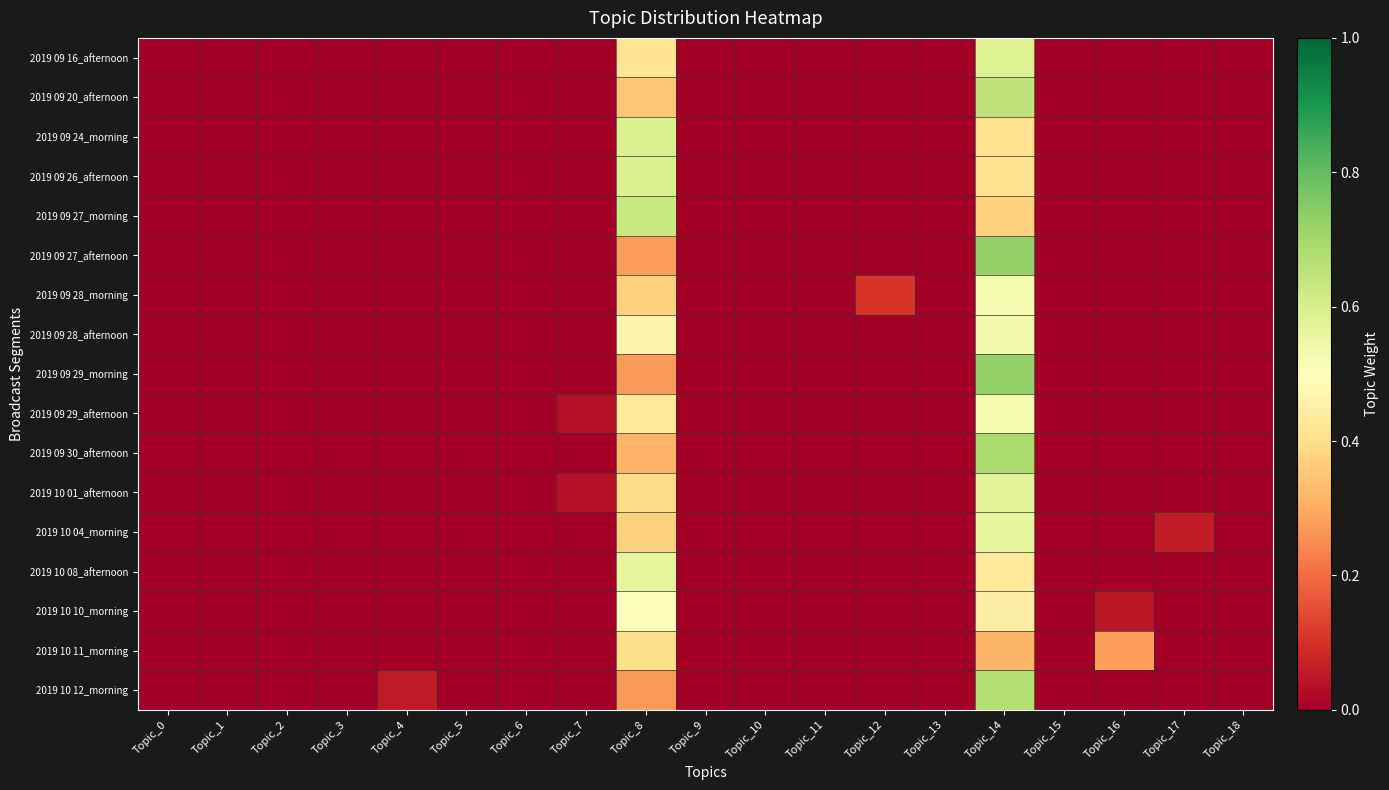

Which series has the widest spread of values?

2019 09 29_morning